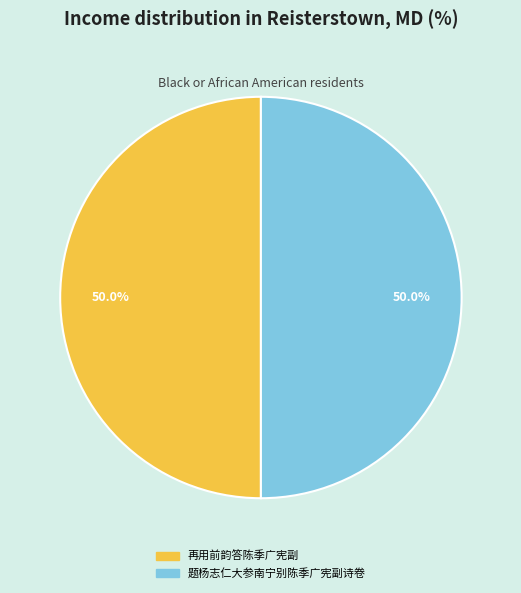

Count the number of slices in the pie.

2